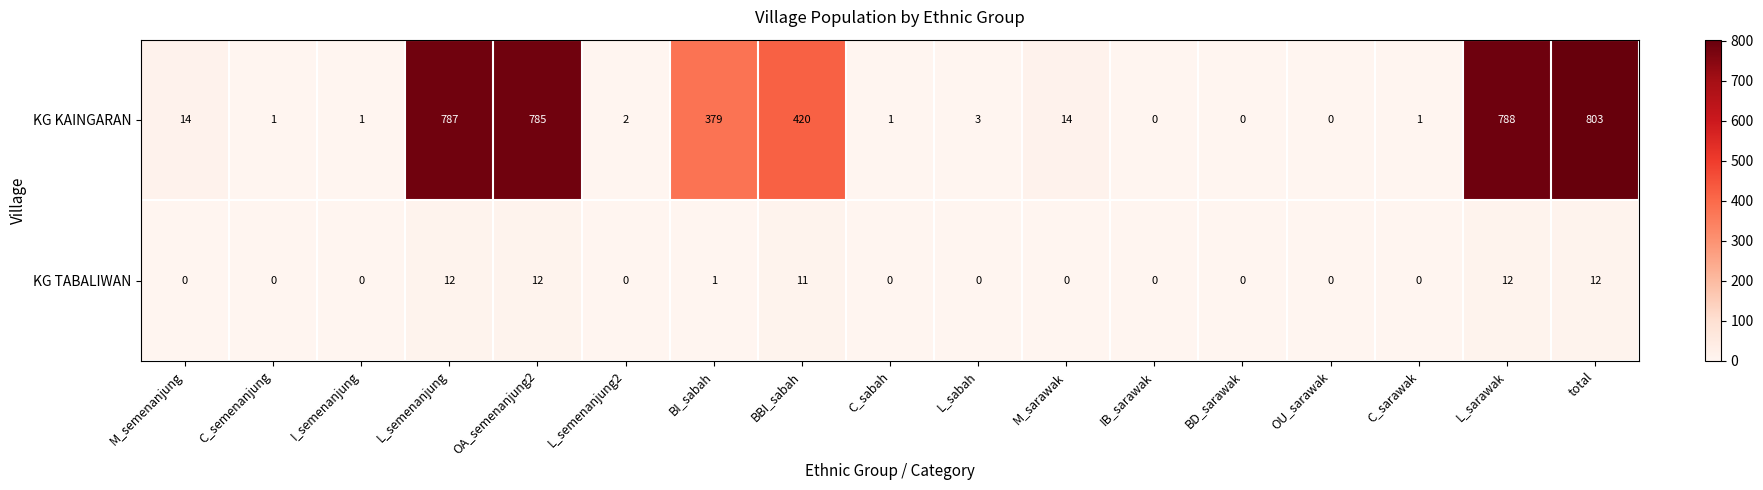

True or false: KG TABALIWAN has a value of 0 at M_sarawak.

True